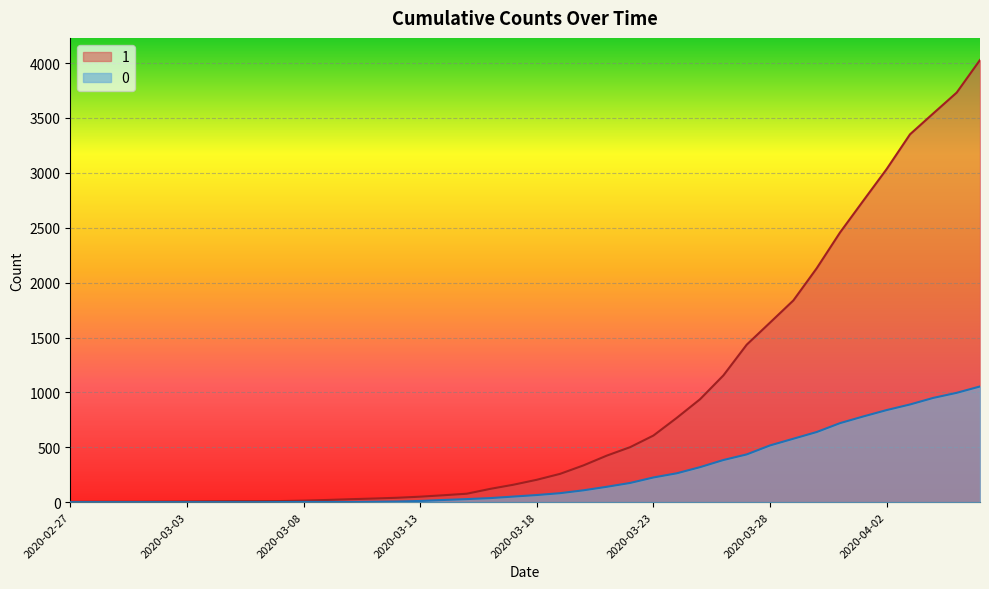

At which category is the sum across all series the highest?

2020-04-06